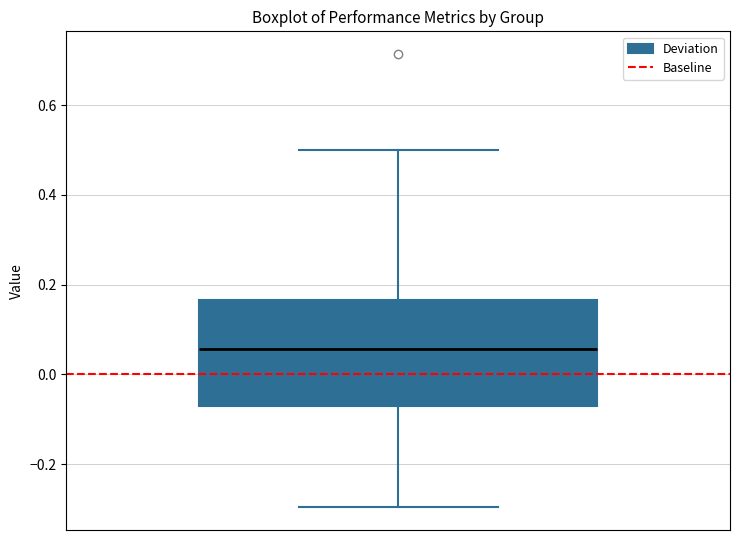

Where does the median line of the box sit on the y-axis? The values are not printed on the chart, so give them approximately, as read against the axis.

0.06